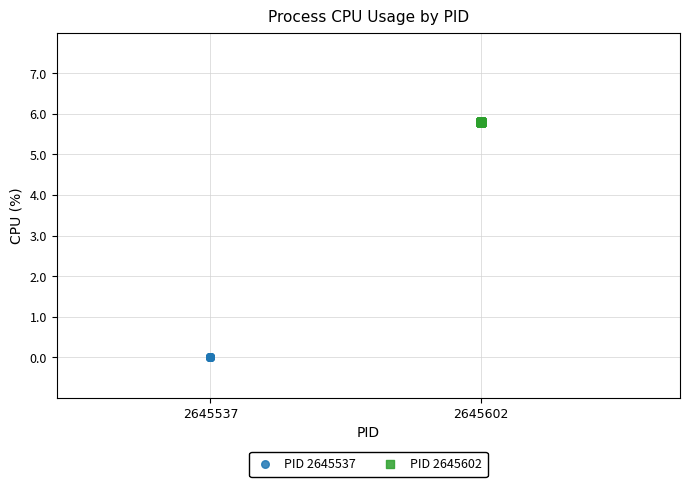

What are all the series names shown in the legend?

PID 2645537, PID 2645602